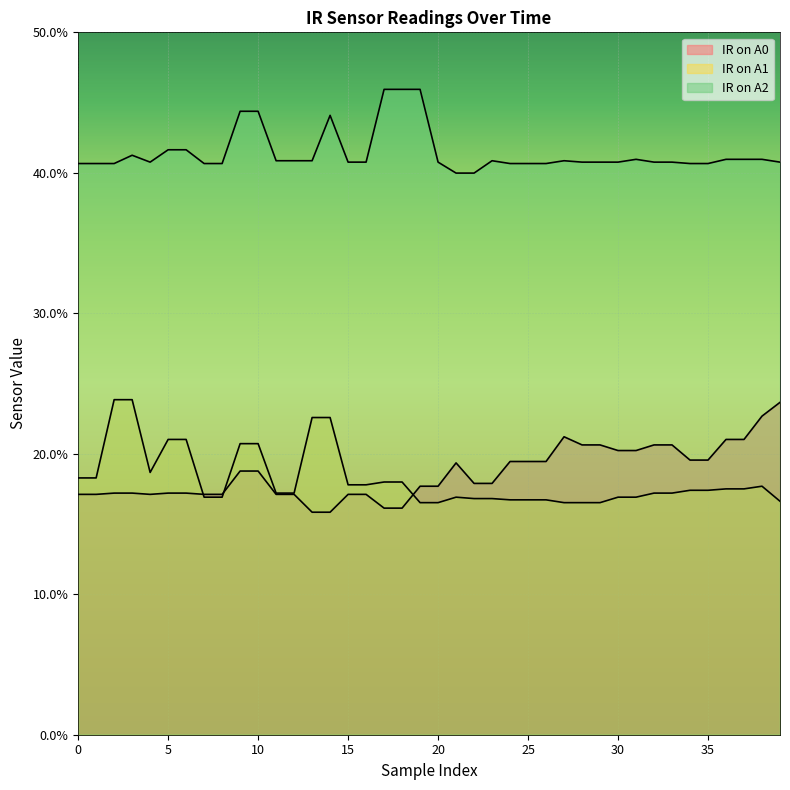

What is the approximate value of IR on A0 at 7?

0.2